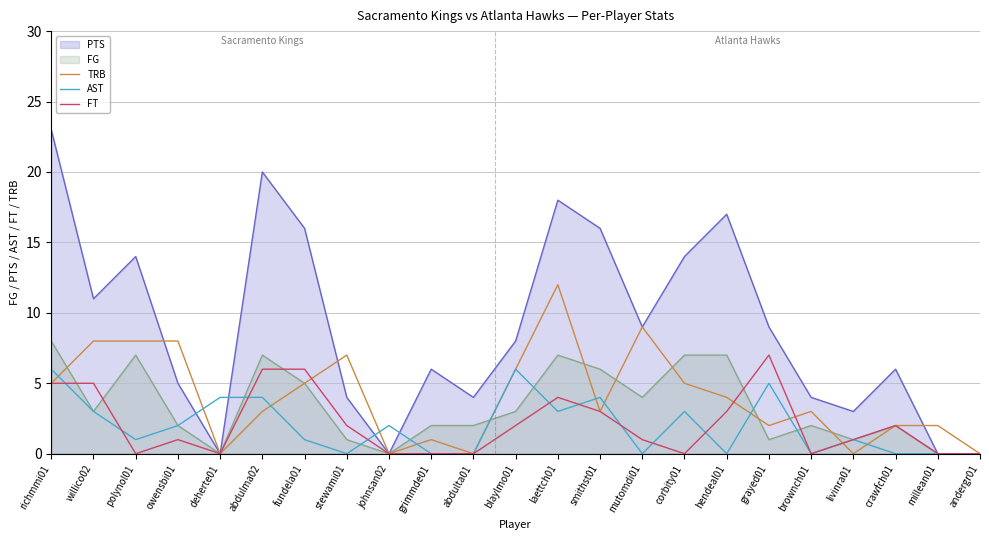

Is the value of FG at fundela01 greater than the value of TRB at laettch01?

No